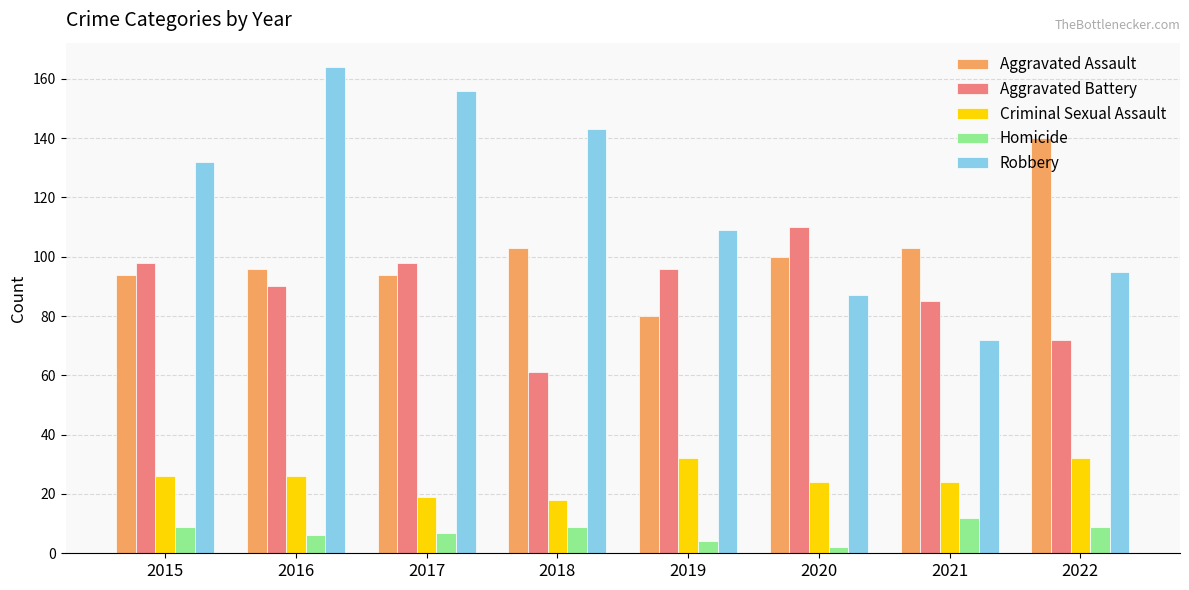

How many Homicide values are between 6 and 9?

5